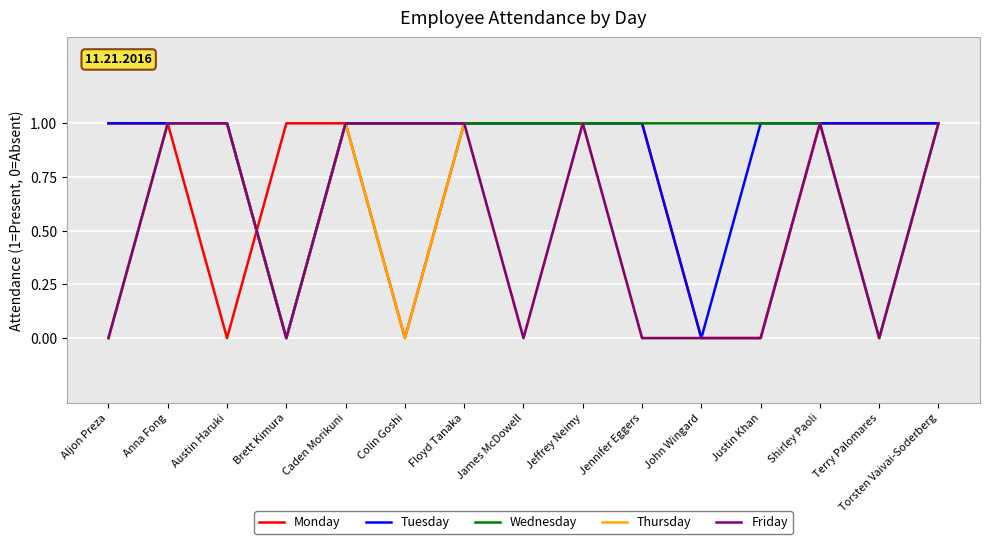

List the series in order of their overall mean, lowest first.

Thursday, Friday, Monday, Wednesday, Tuesday